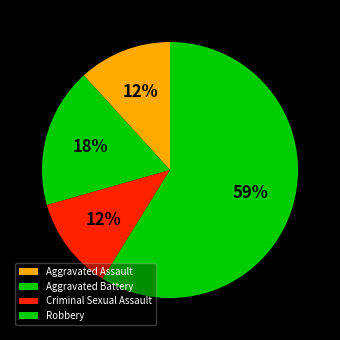

Combined, what portion of the pie is Robbery and Aggravated Battery?

76.5%